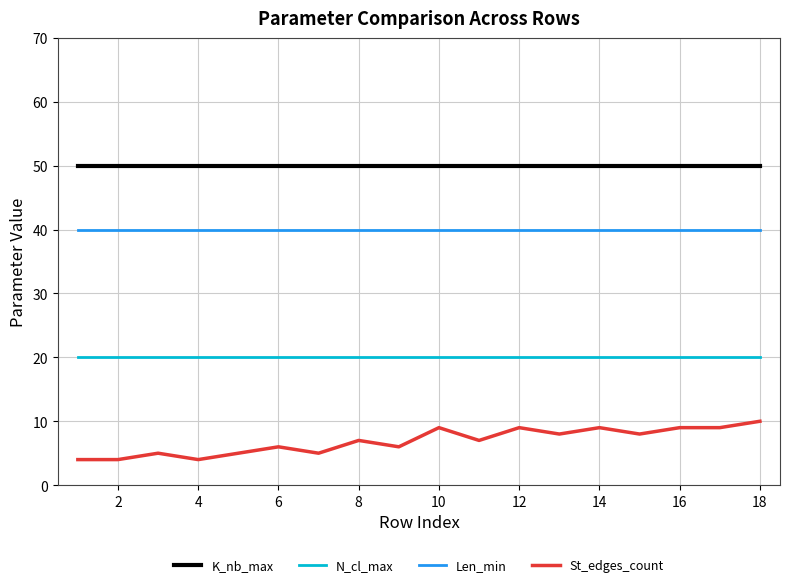

Is this an area chart (filled region under the line)?

No